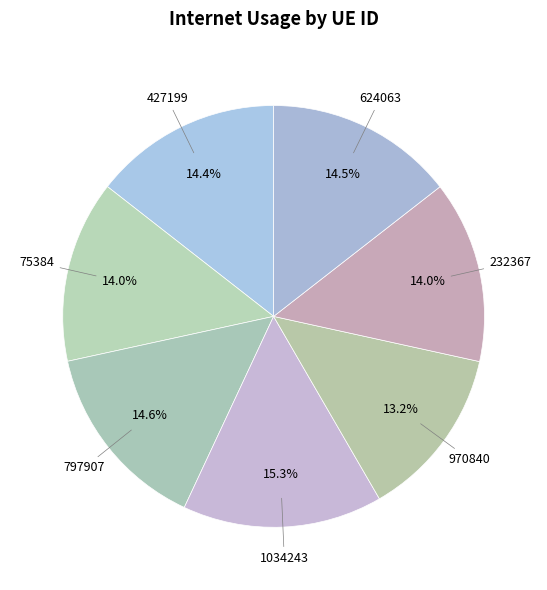

How many segments does this pie chart have?

7